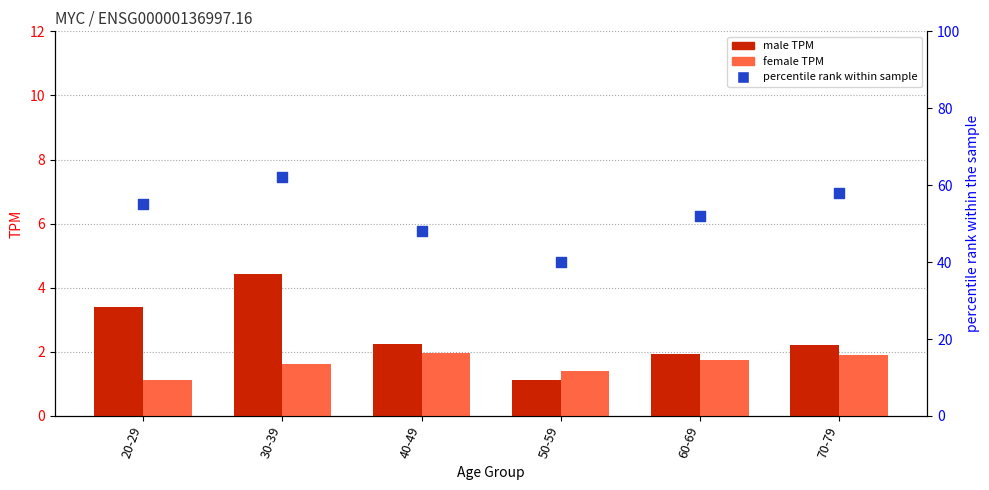

Is the value of female TPM at 40-49 greater than the value of percentile rank within sample at 50-59?

No